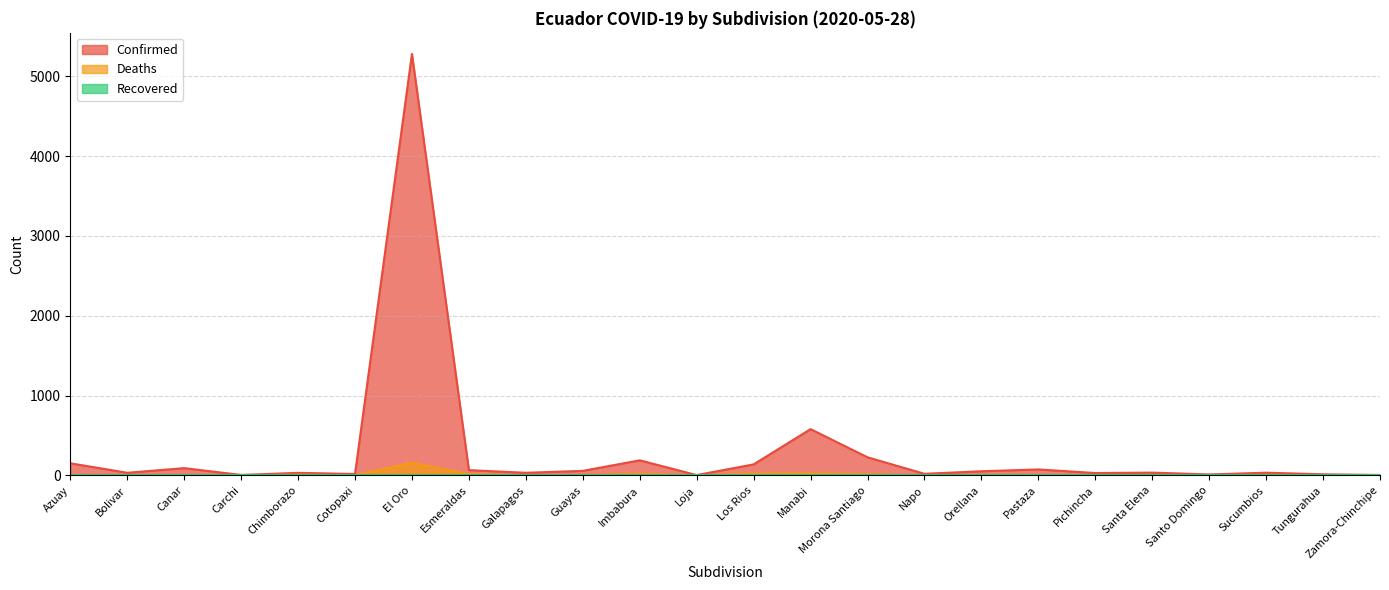

How many interior local valleys does the Deaths series have?

6